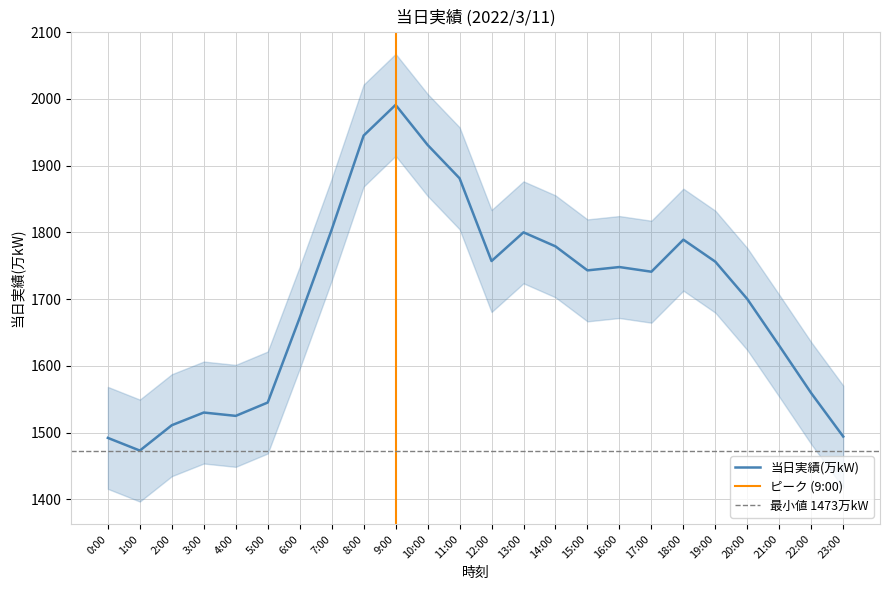

How many data points are above 1743?

11